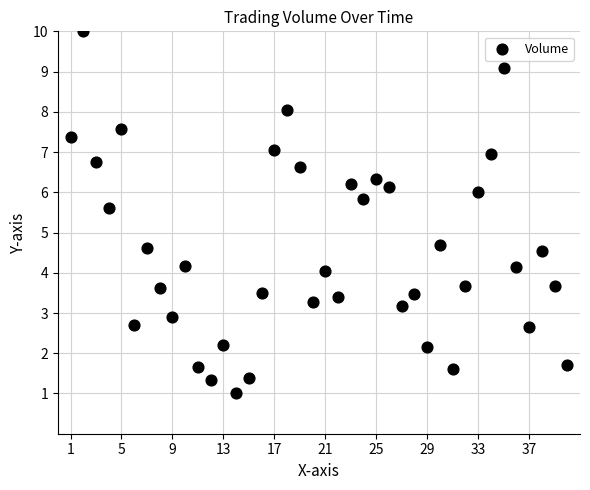

What is the range of Y values (max minus min)?

9.0